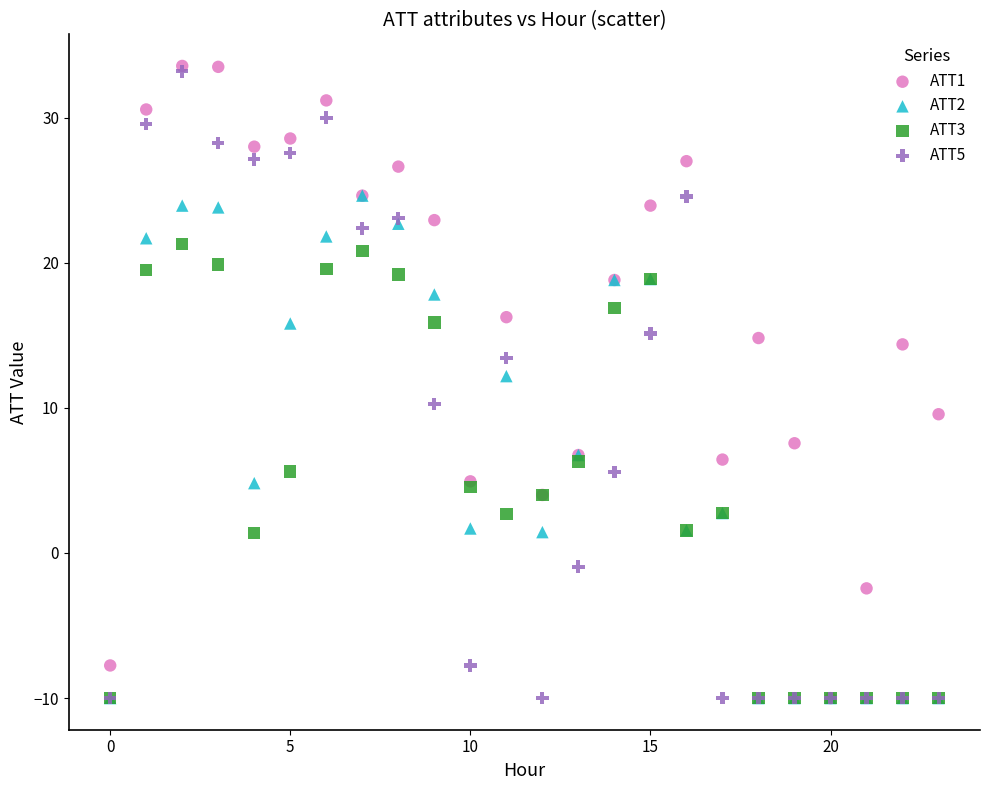

What are all the series names shown in the legend?

ATT1, ATT2, ATT3, ATT5